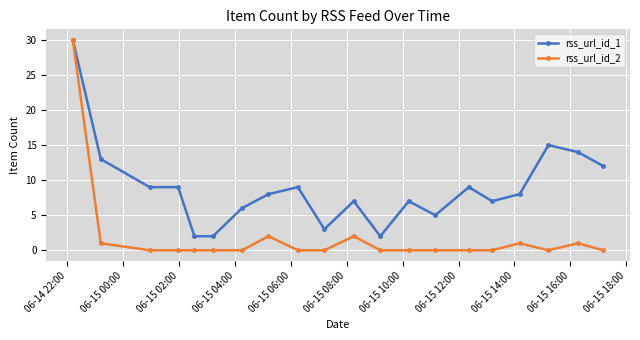

What is the maximum value for rss_url_id_1?

30